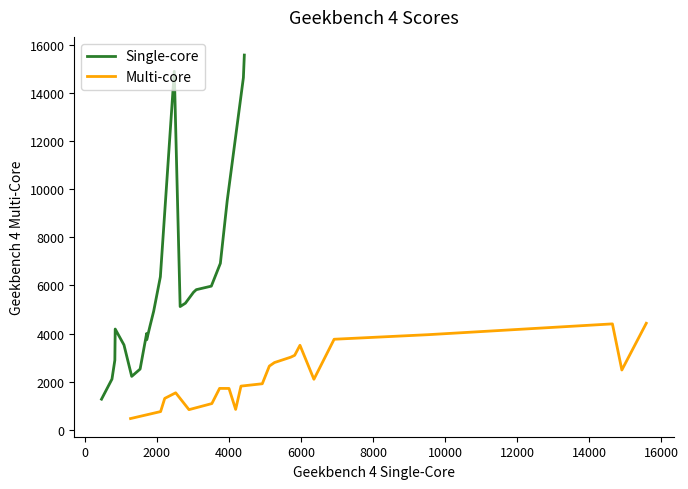

What is the minimum value for Single-core?

1271